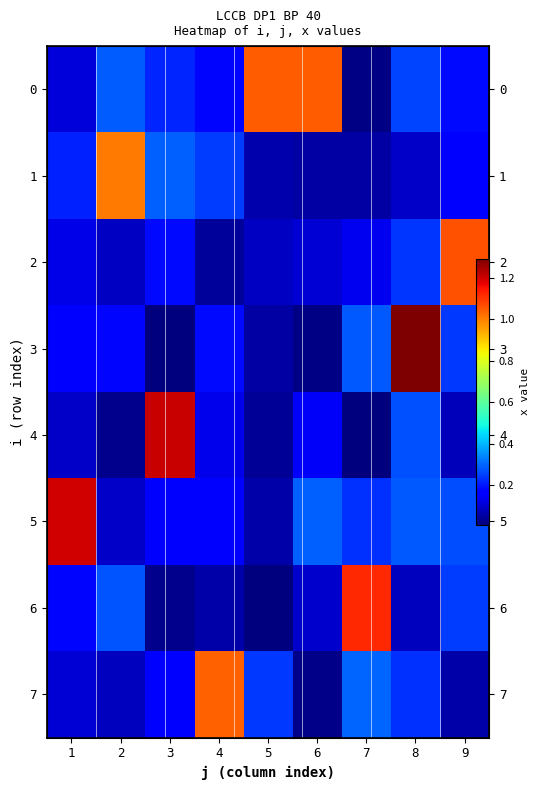

What is the sum of the 1 values at 5 and 2?

1.1